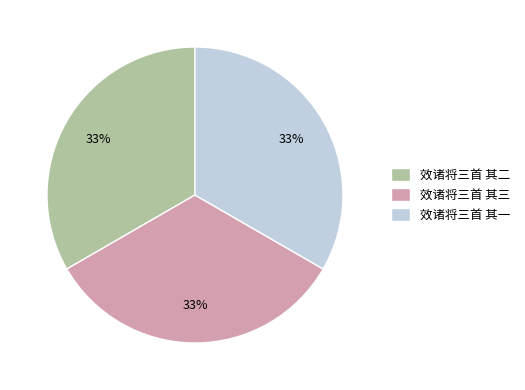

True or false: 效诸将三首 其二 accounts for 33% of the total.

True